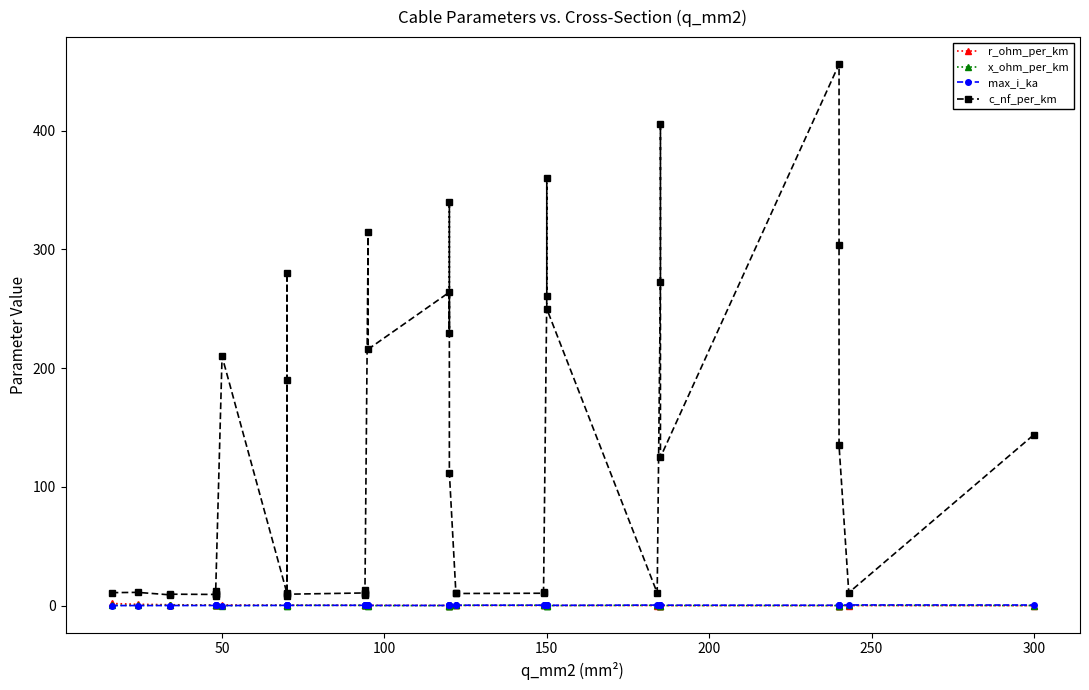

The value of r_ohm_per_km at 36 is 0.1. True or false?

False